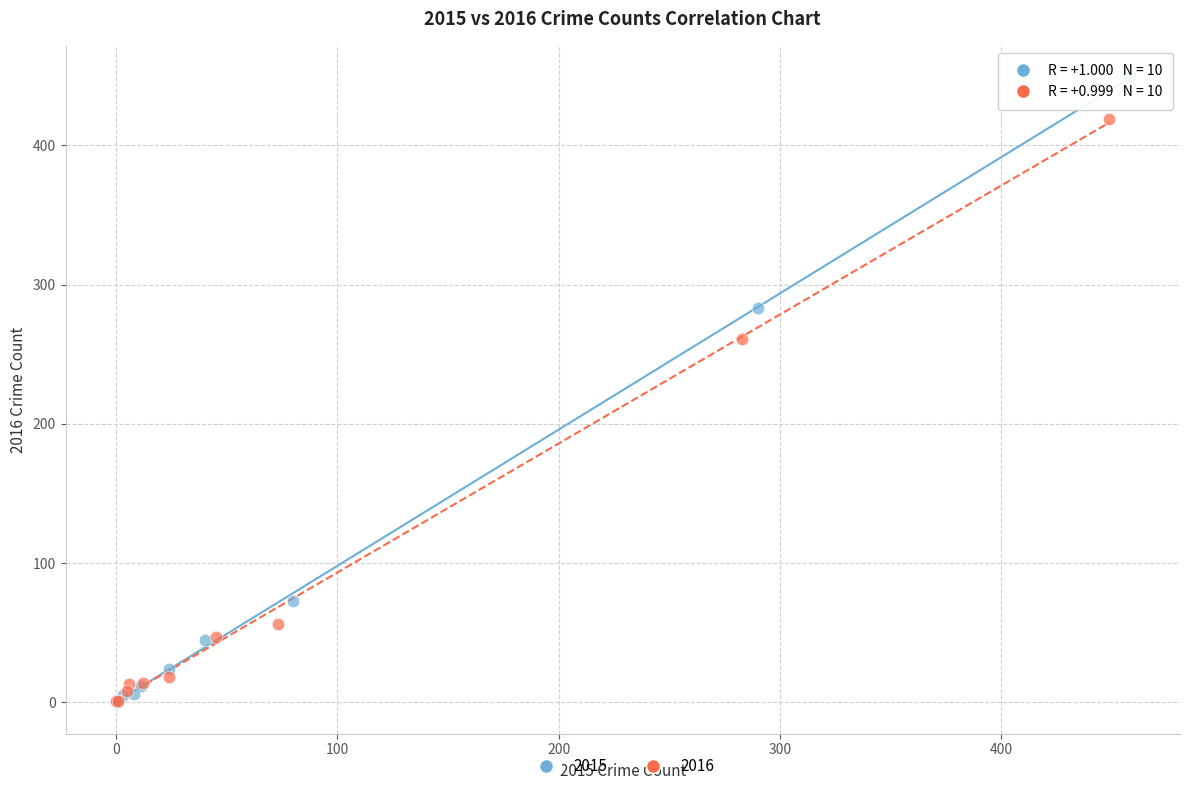

Which series contains the highest Y value?

2015